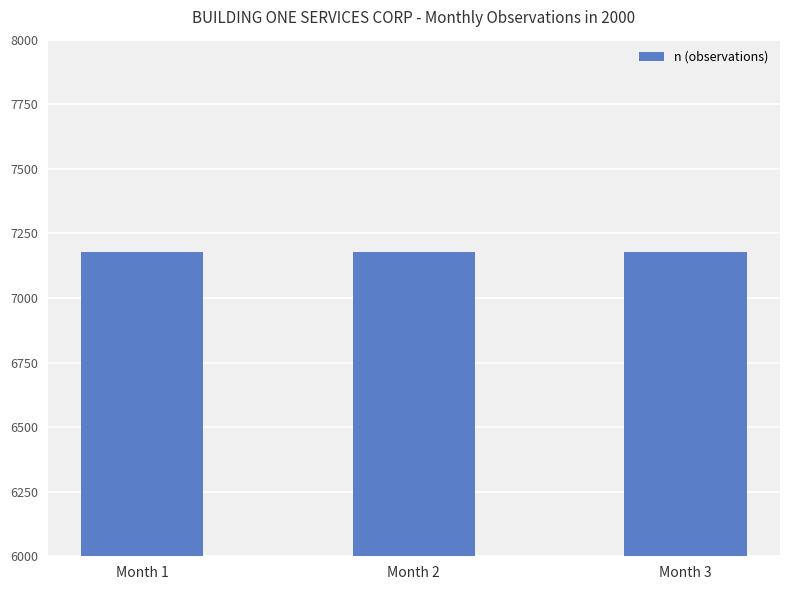

Is it true that PW equals 14.5 at 2?

False